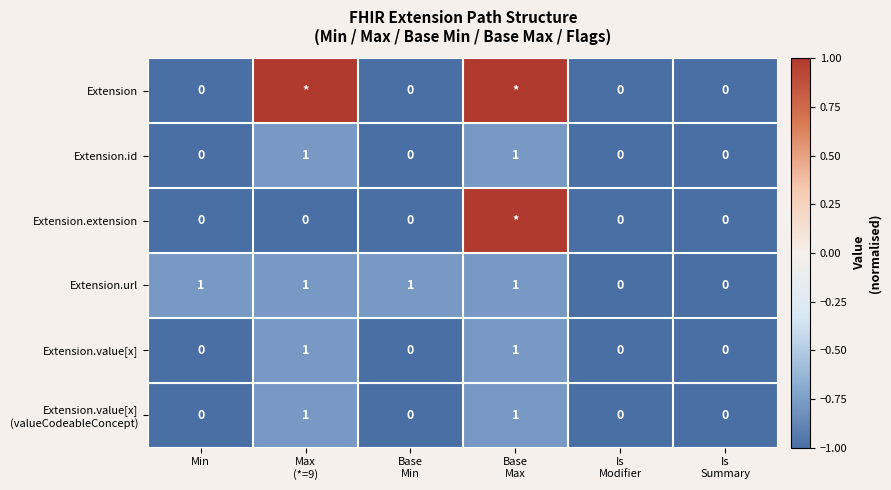

Count the Extension.value[x] values in the range 0 to 1.

6